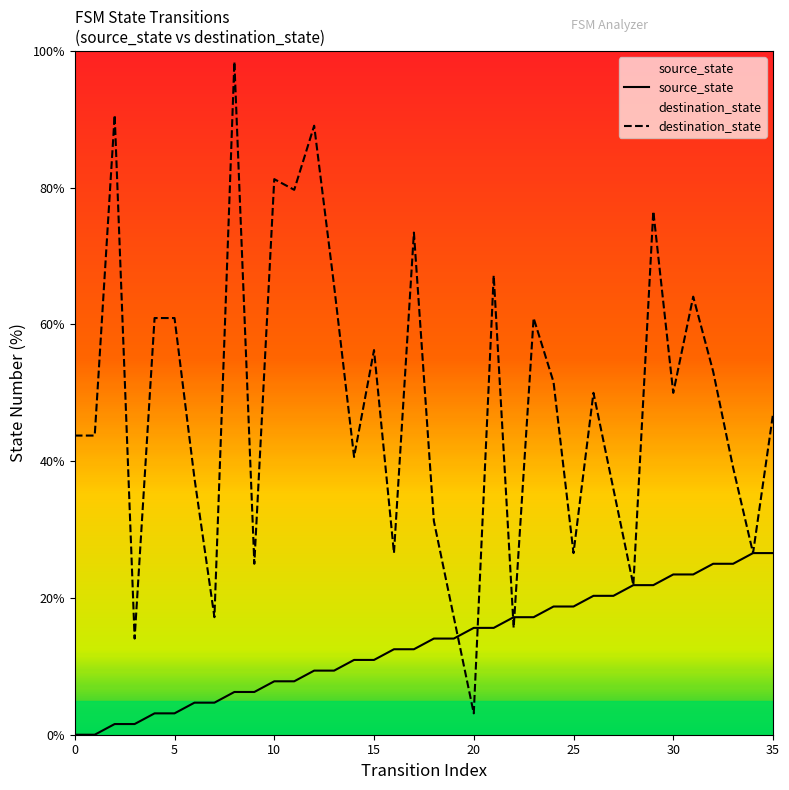

What is the difference between the source_state values at 20 and 24?

3.1